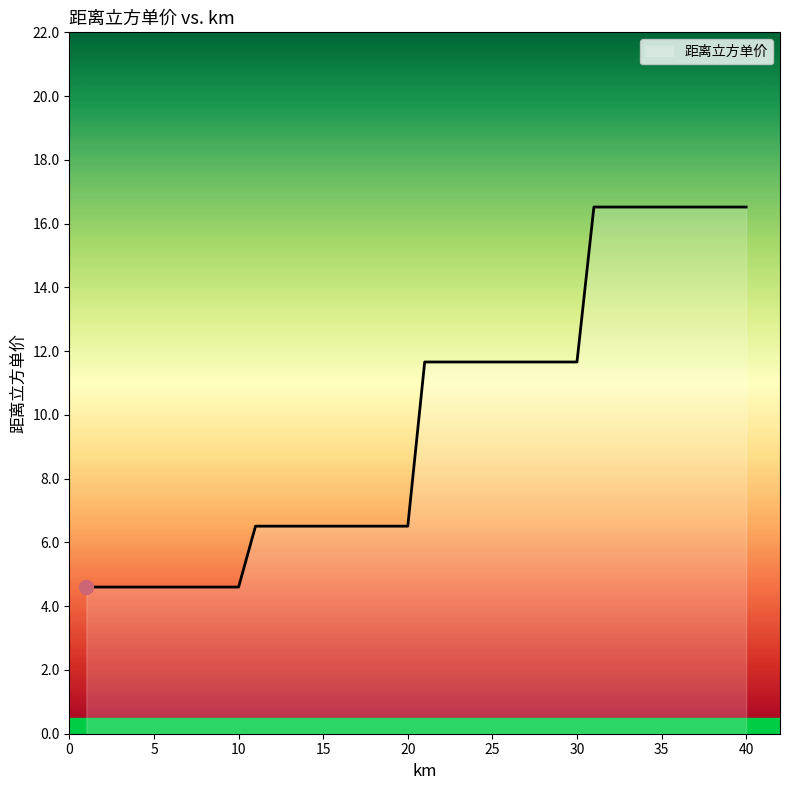

What is the difference between the maximum and minimum values?

11.9